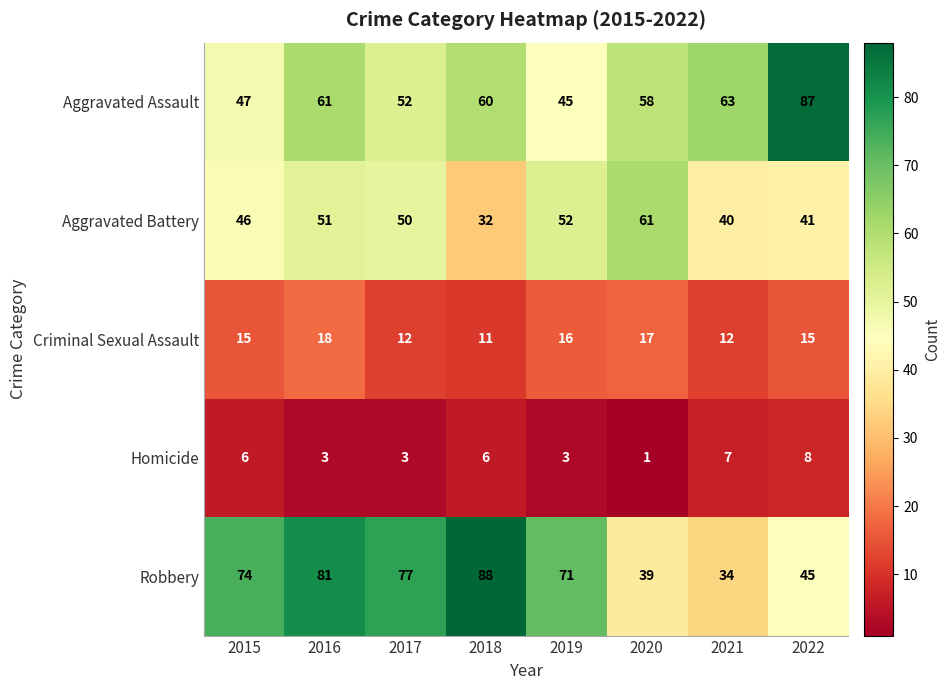

At how many categories does at least one series exceed 15?

8